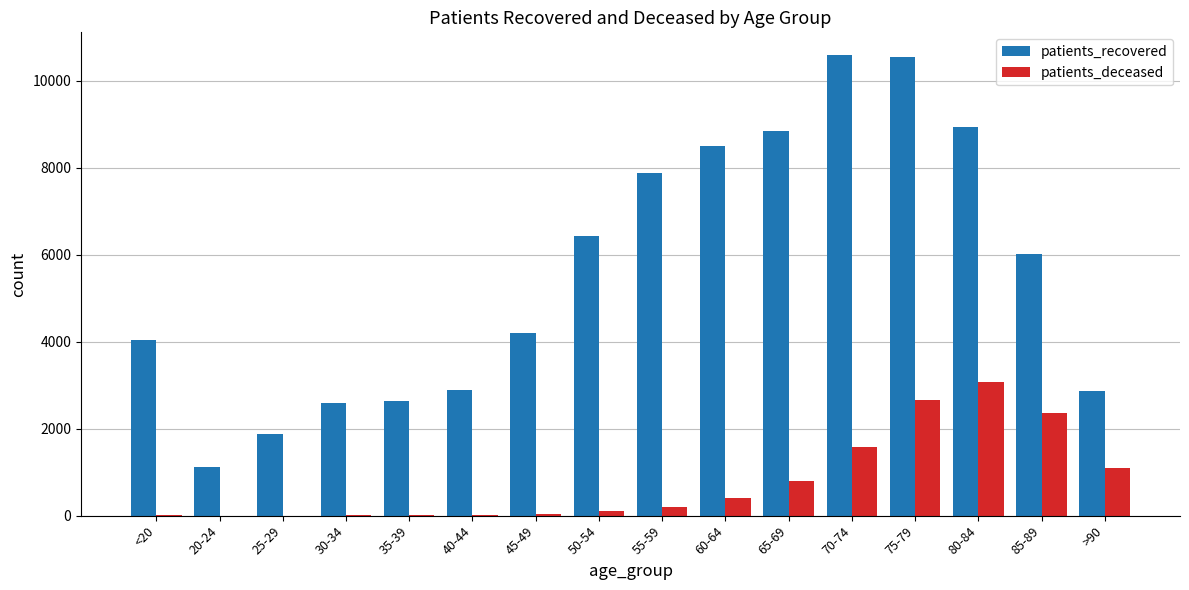

Which series has the largest total across all categories?

patients_recovered